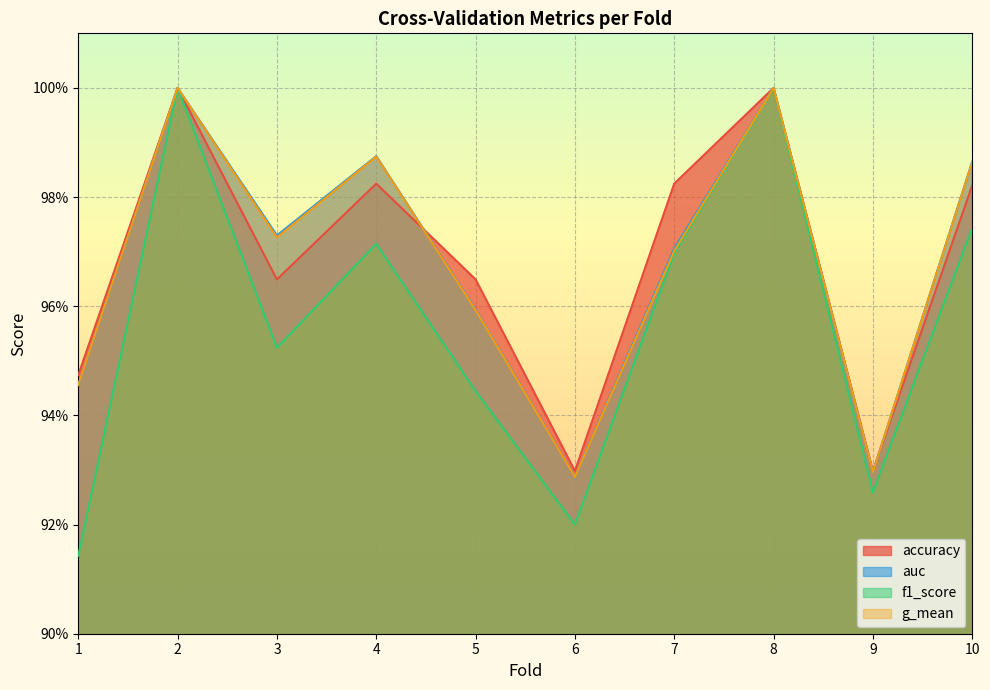

What are all the series names shown in the legend?

accuracy, auc, f1_score, g_mean